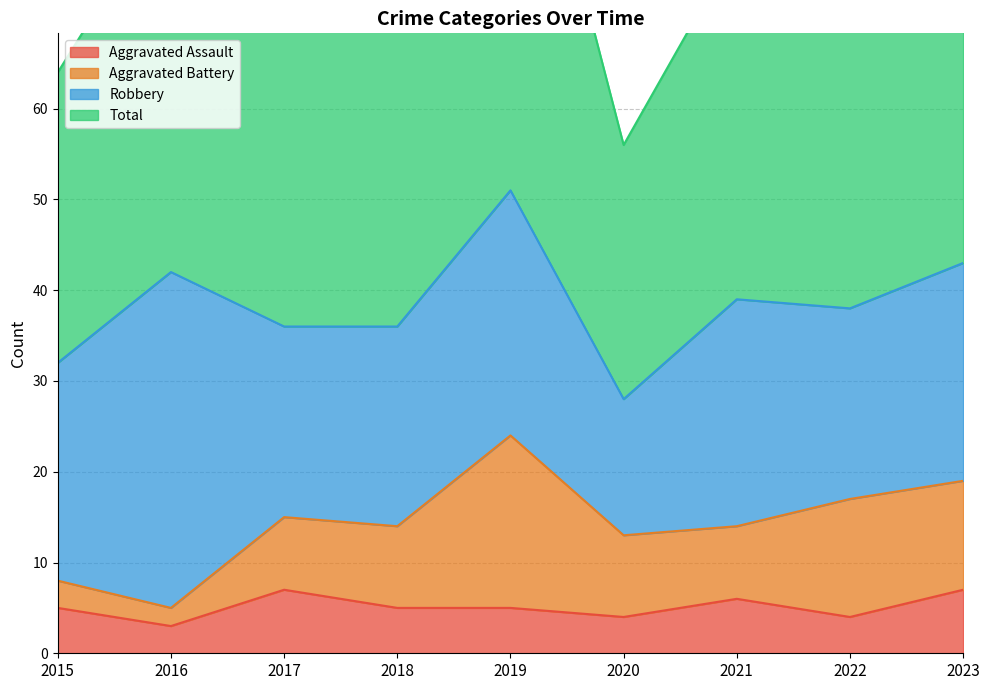

The Aggravated Assault series shows 4 at 2022. True or false?

True